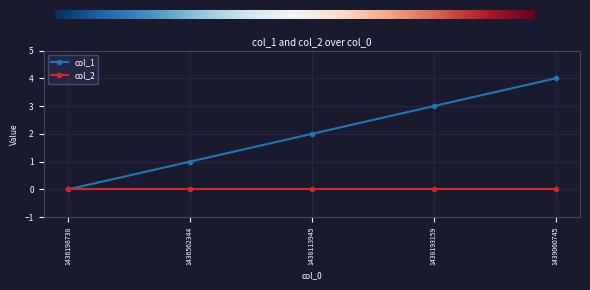

The col_2 series shows 0 at 1438193159. True or false?

True